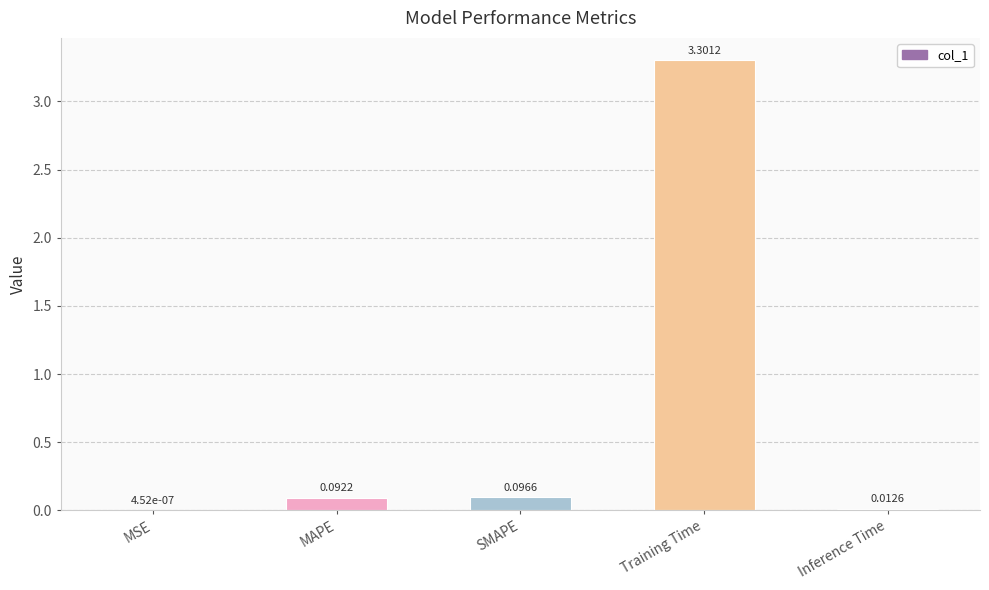

What is the sum of all values?

3.5